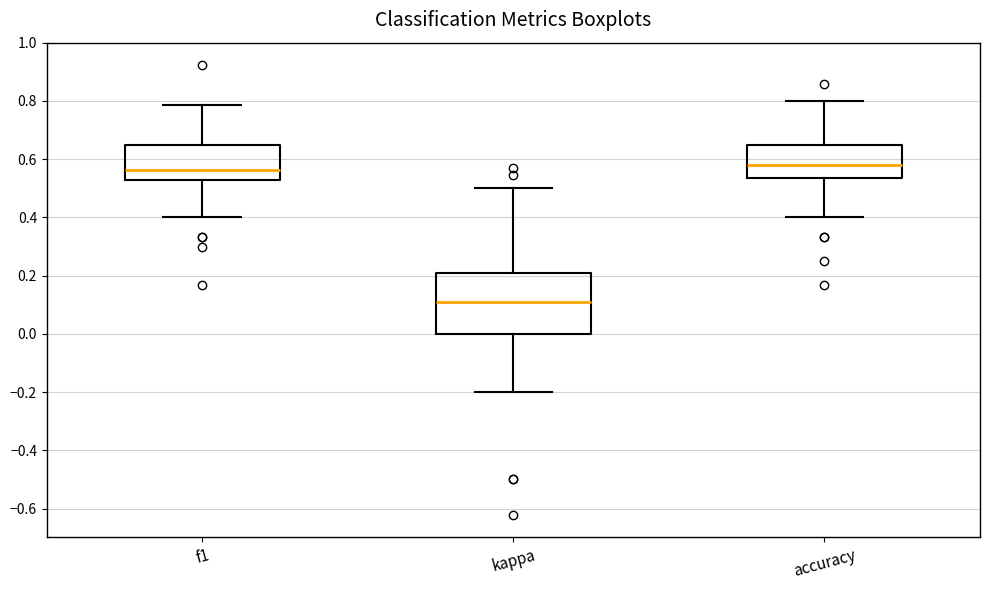

Which box has the lowest median line?

kappa